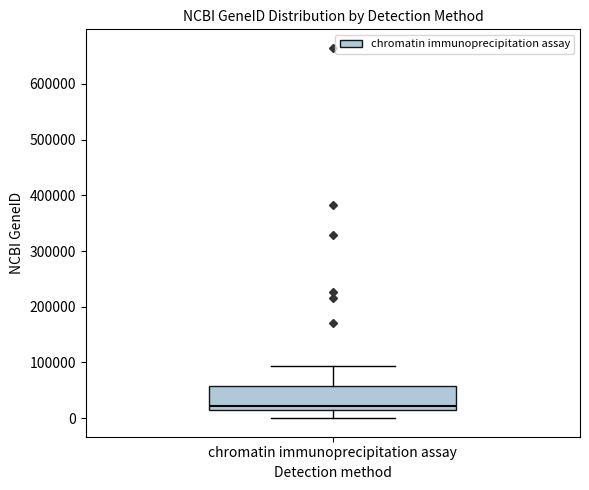

Read this box plot against the y-axis: the position of the median line, the range covered by the box, and the ends of both whiskers. The values are not printed on the chart, so give them approximately, as read against the axis.

median 20000 (just above the box's lower edge), box 20000 to 60000, whiskers 0 to 90000